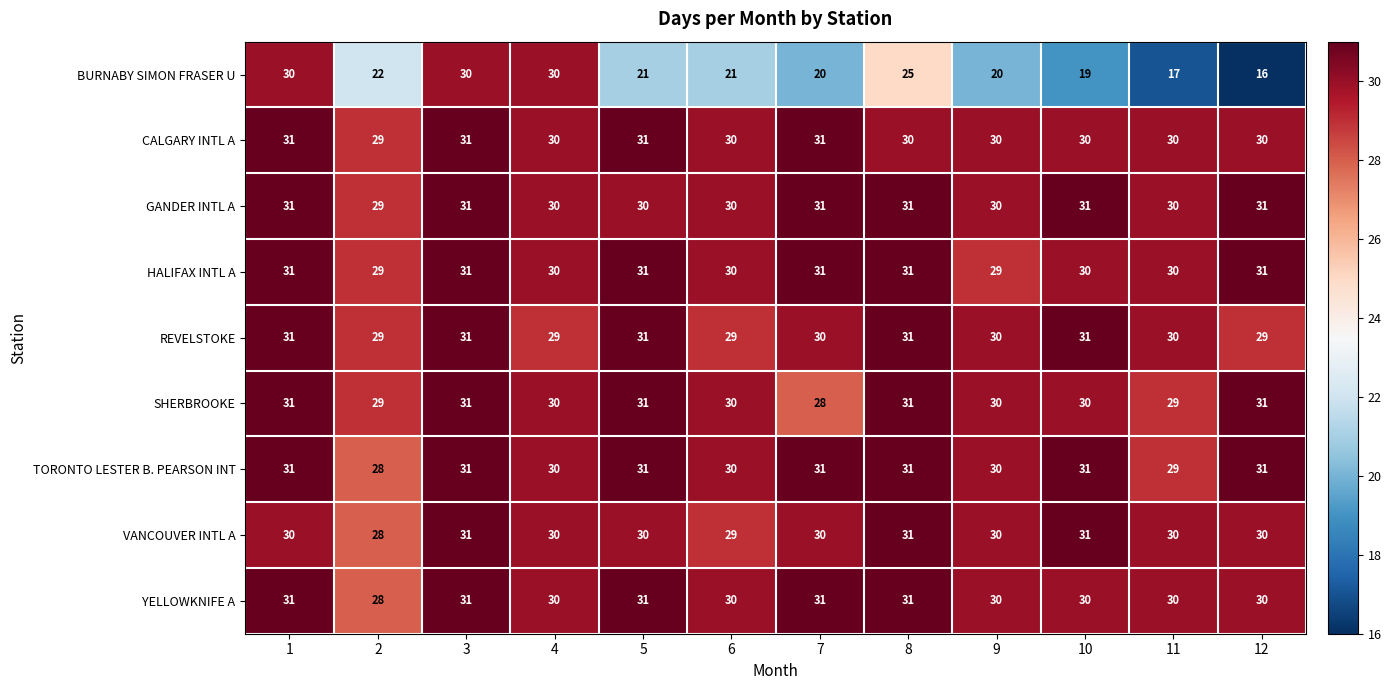

Between 4 and 6, which series saw the biggest shift?

BURNABY SIMON FRASER U